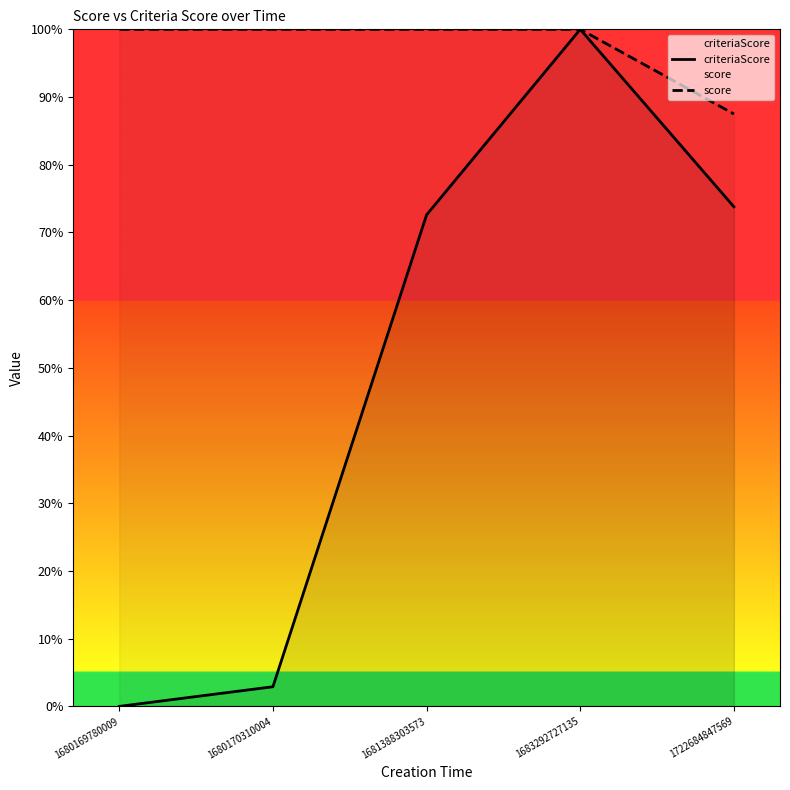

Reading left to right, list all the values displayed in this chart.

criteriaScore: 0.0	2.9	72.6	100.0	73.8
score: 100.0	100.0	100.0	100.0	87.5